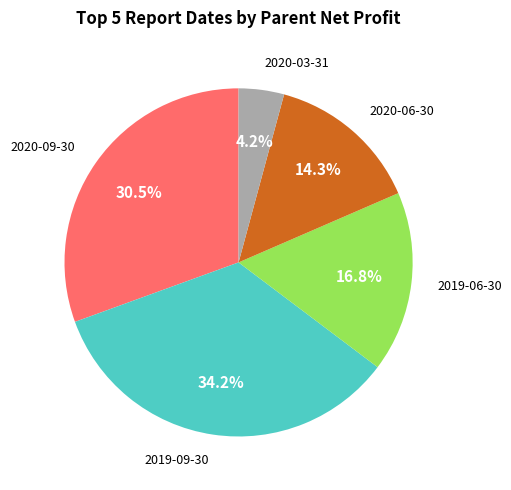

Does any single category account for the majority?

No